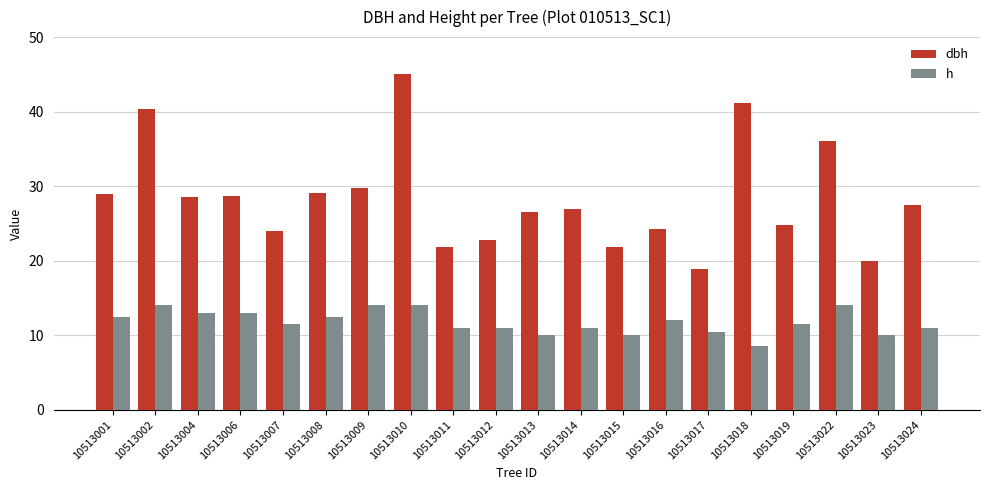

What is the value of the h bar at the 1st from the left?

12.5